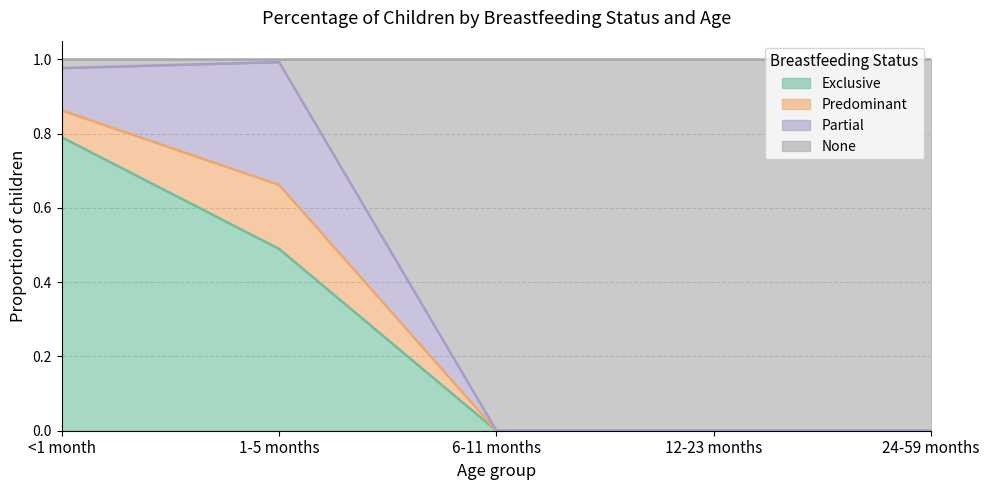

What is the label of the 4th point from the left?

12-23 months